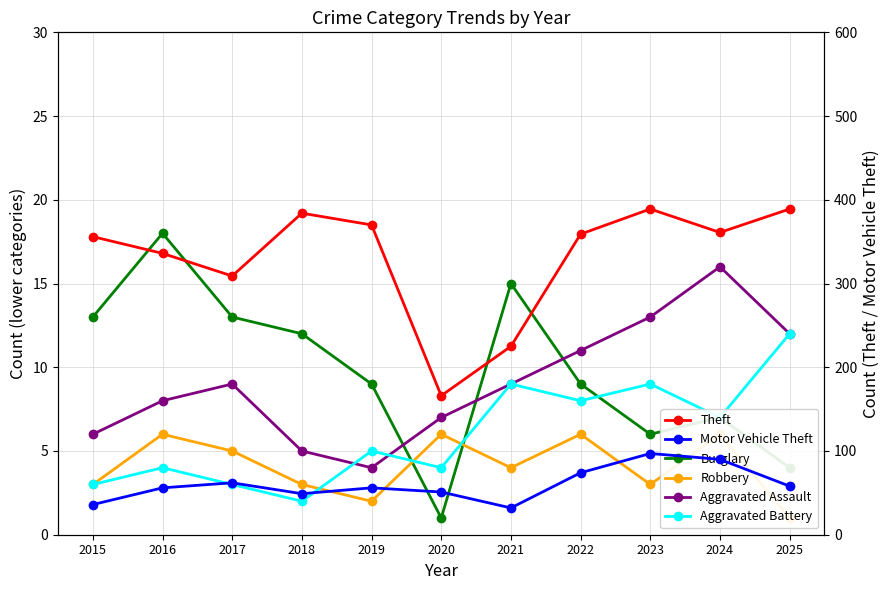

How many lines are shown in the chart?

6